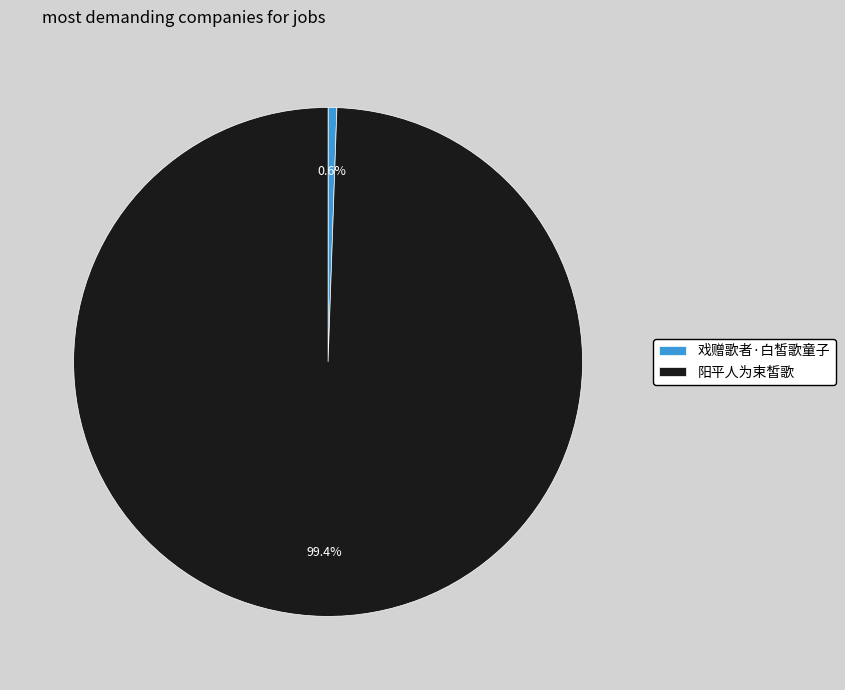

To the nearest percent, what is the combined percentage of 阳平人为束皙歌 and 戏赠歌者·白皙歌童子?

100%